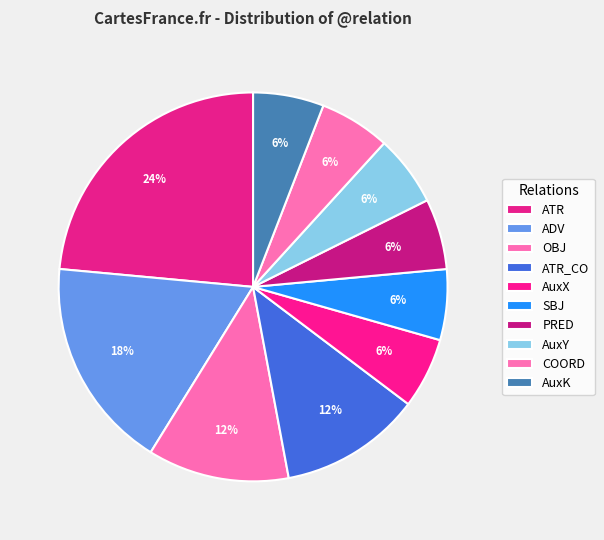

Do AuxY and SBJ together represent more than half of the pie?

No